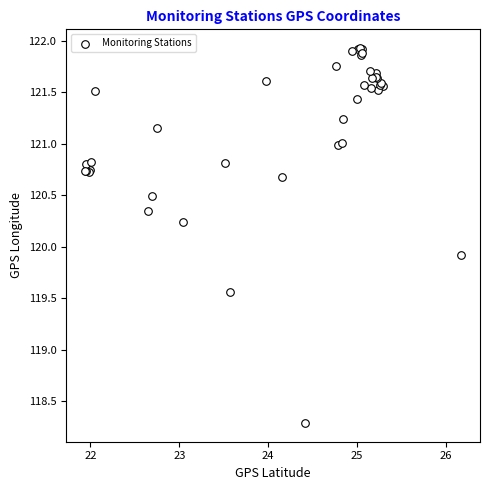

What Y value in the scatter plot is closest to 120?

119.9